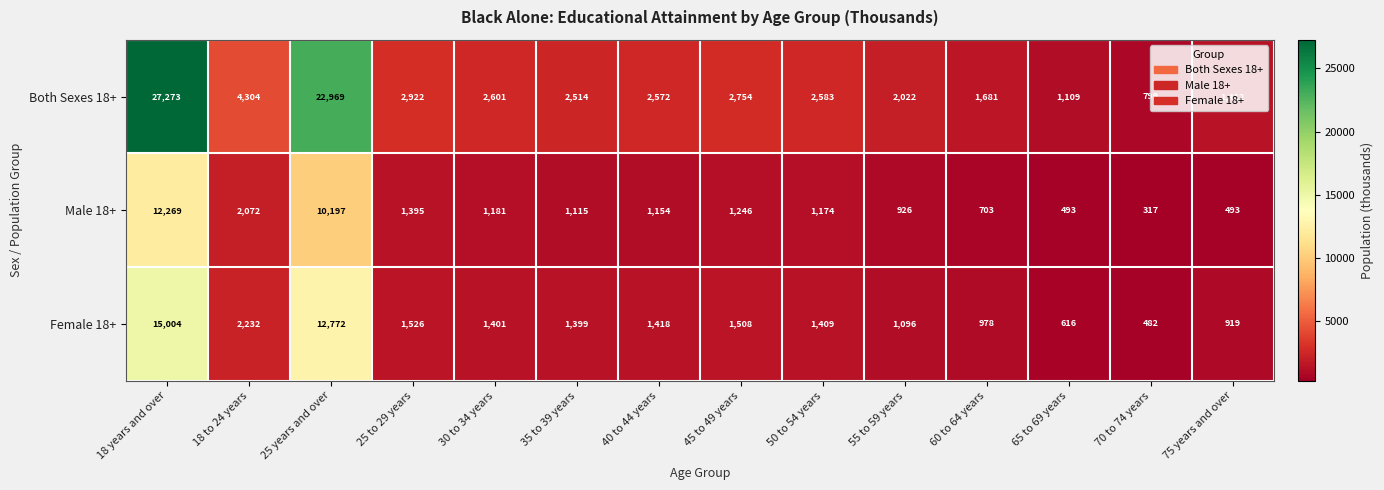

What is the total value across all series at 60 to 64 years?

3362